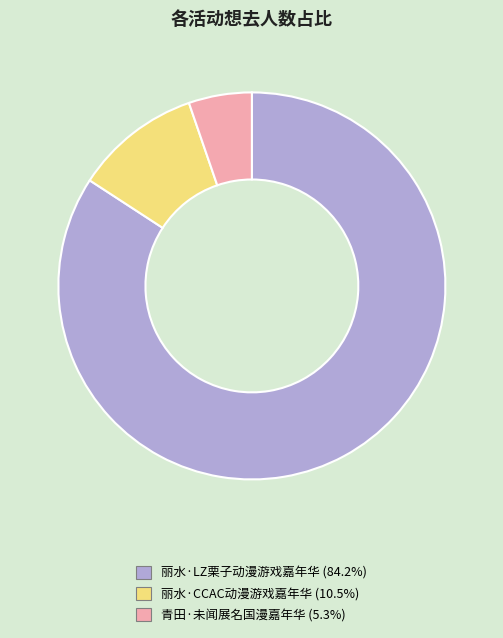

Is there a majority slice in this chart?

Yes